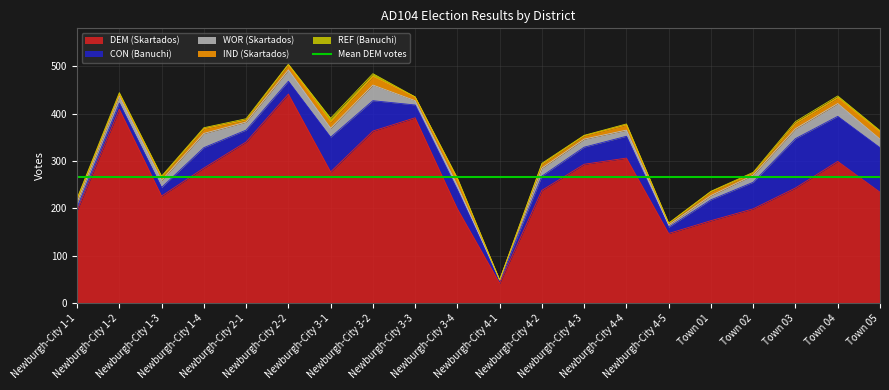

True or false: WOR (Skartados) and REF (Banuchi) cross at least once.

False